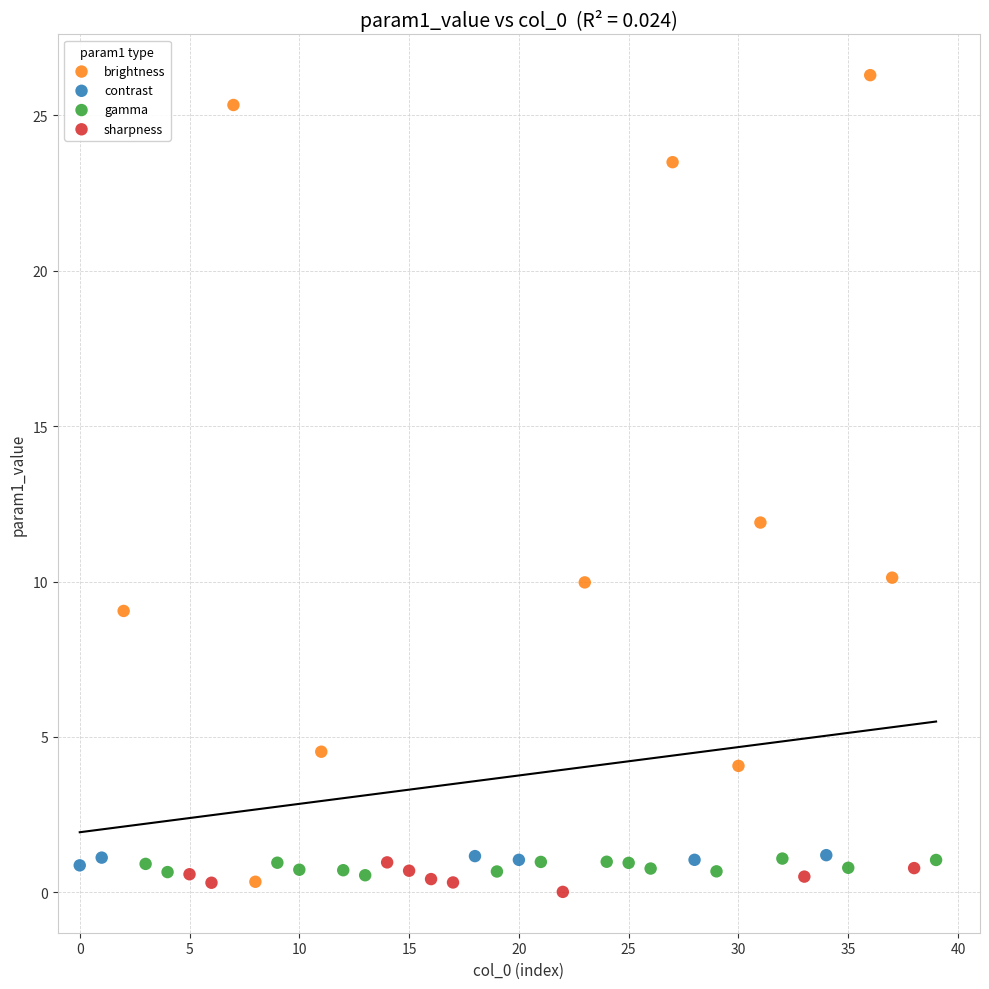

Which series reaches the maximum Y coordinate?

brightness